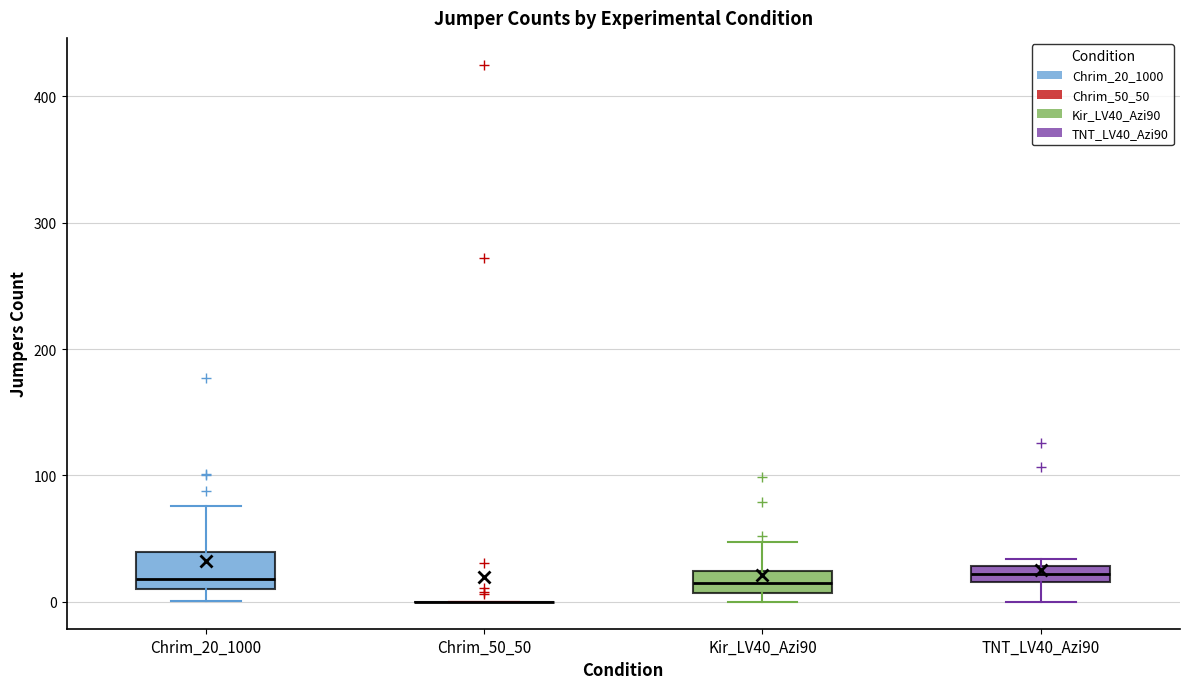

Where is the upper edge of the box for Kir_LV40_Azi90 on the y-axis? The values are not printed on the chart, so give them approximately, as read against the axis.

20